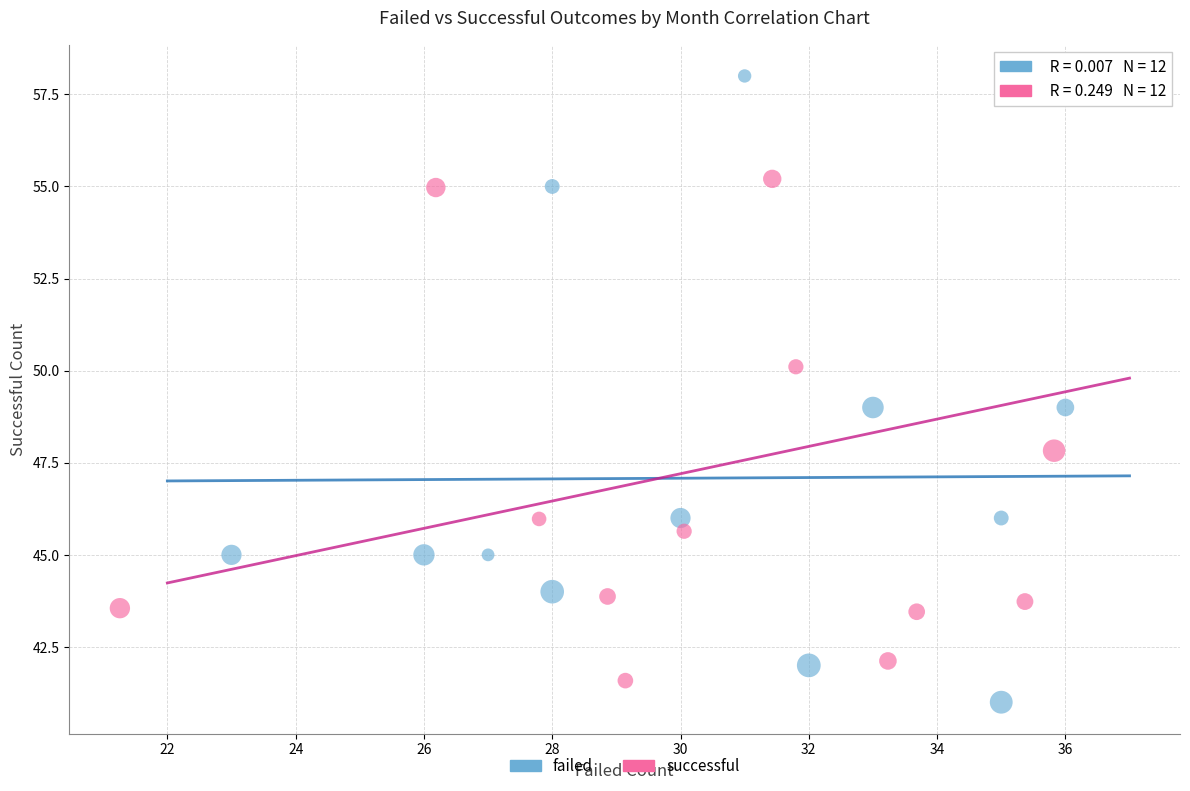

Which series reaches the maximum Y coordinate?

failed